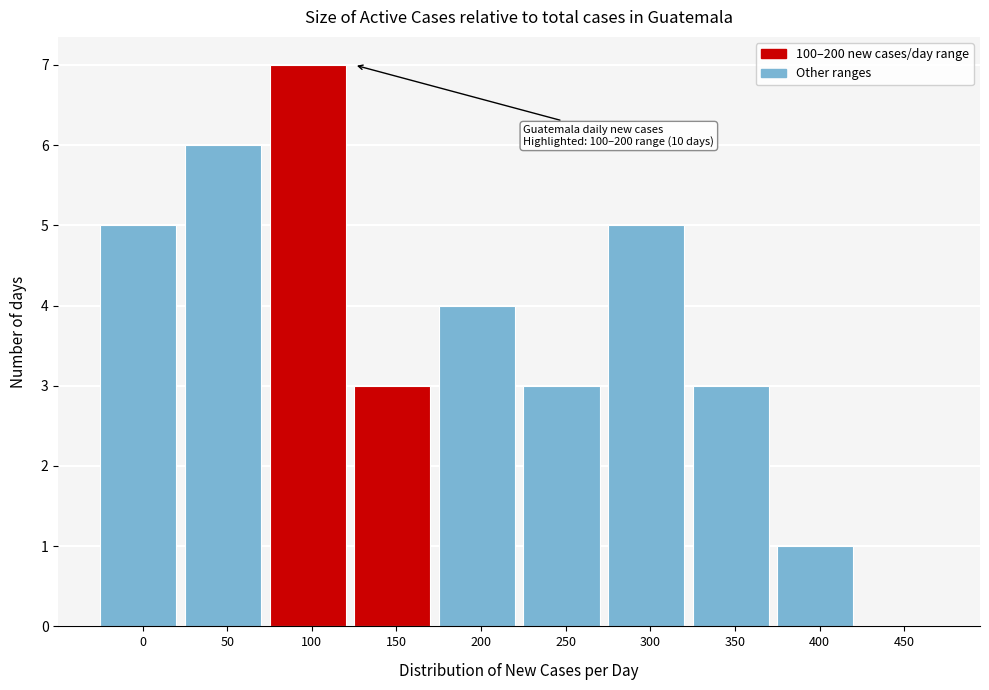

Reading right to left, transcribe all the data shown in this chart.

450=0	400=1	350=3	300=5	250=3	200=4	150=3	100=7	50=6	0=5